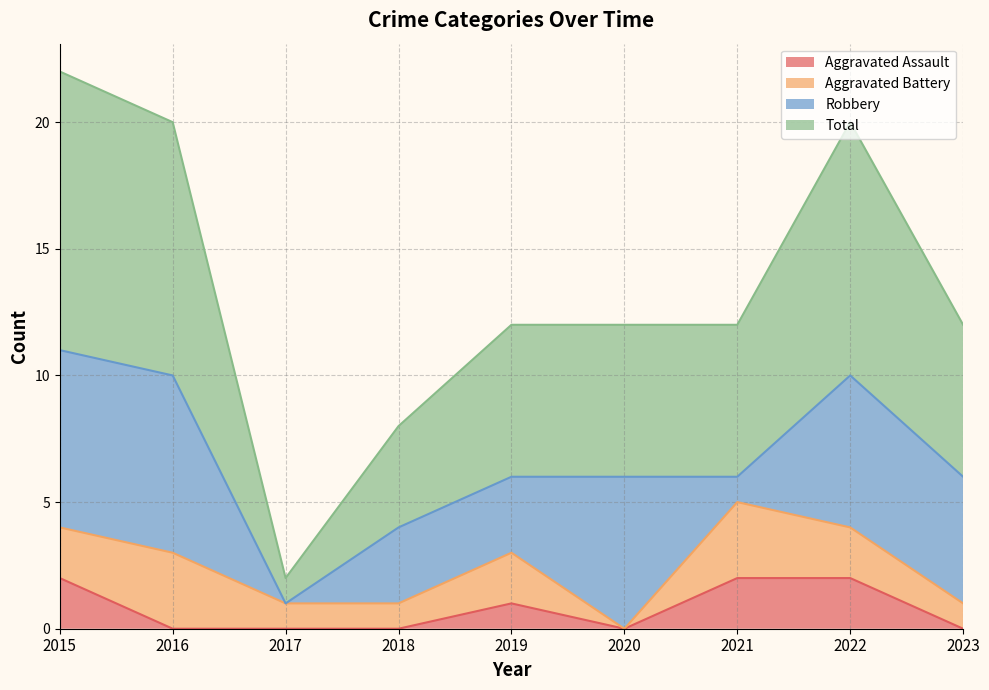

What is the average value of the Total series?

7